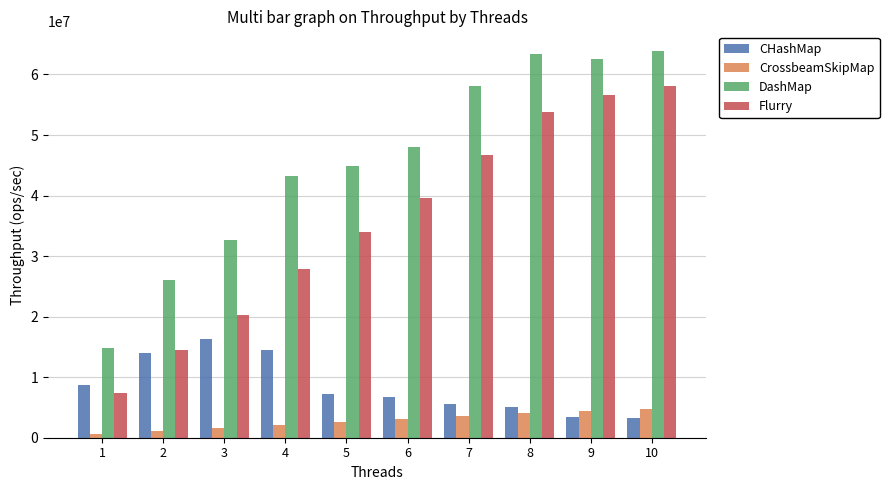

Which series changed the most between 6 and 7?

DashMap